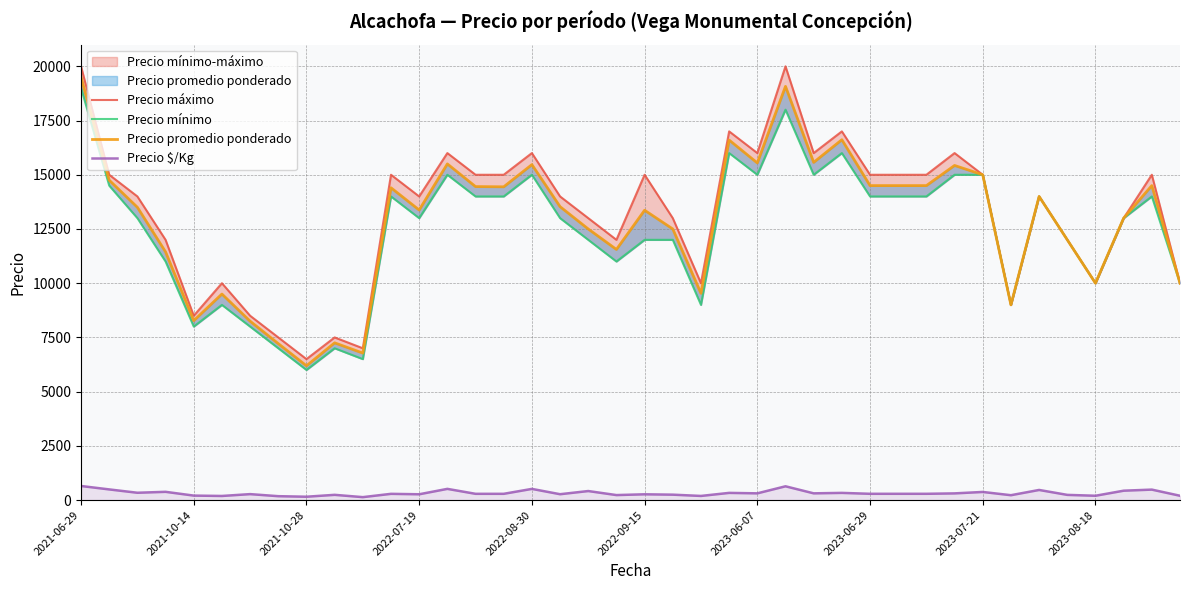

True or false: Precio máximo and Precio $/Kg intersect in this chart.

False